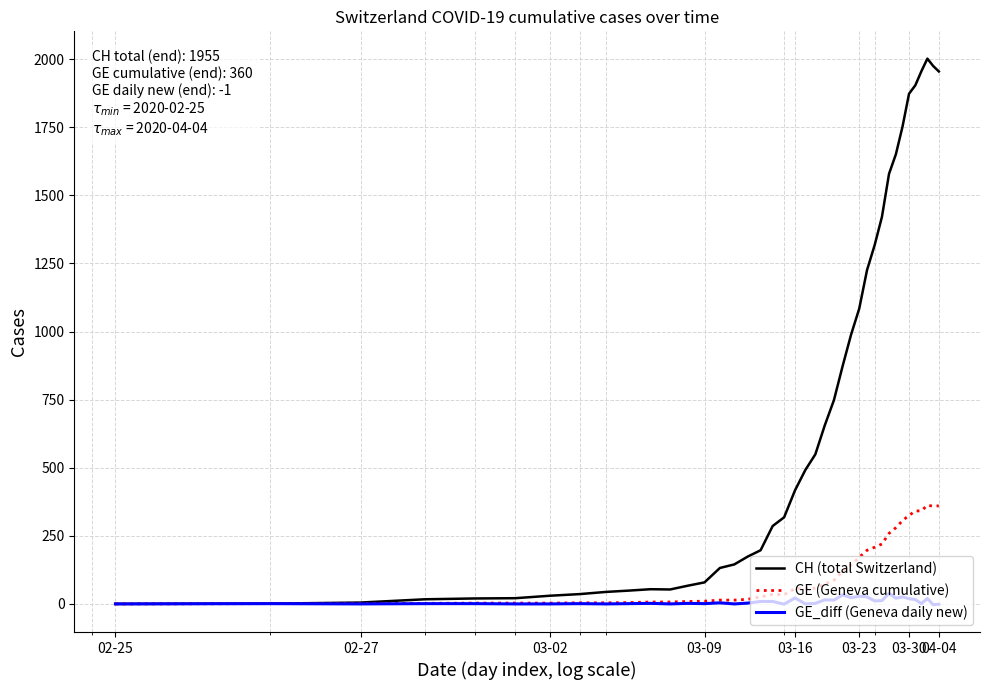

Which series has the largest total across all categories?

CH (total Switzerland)